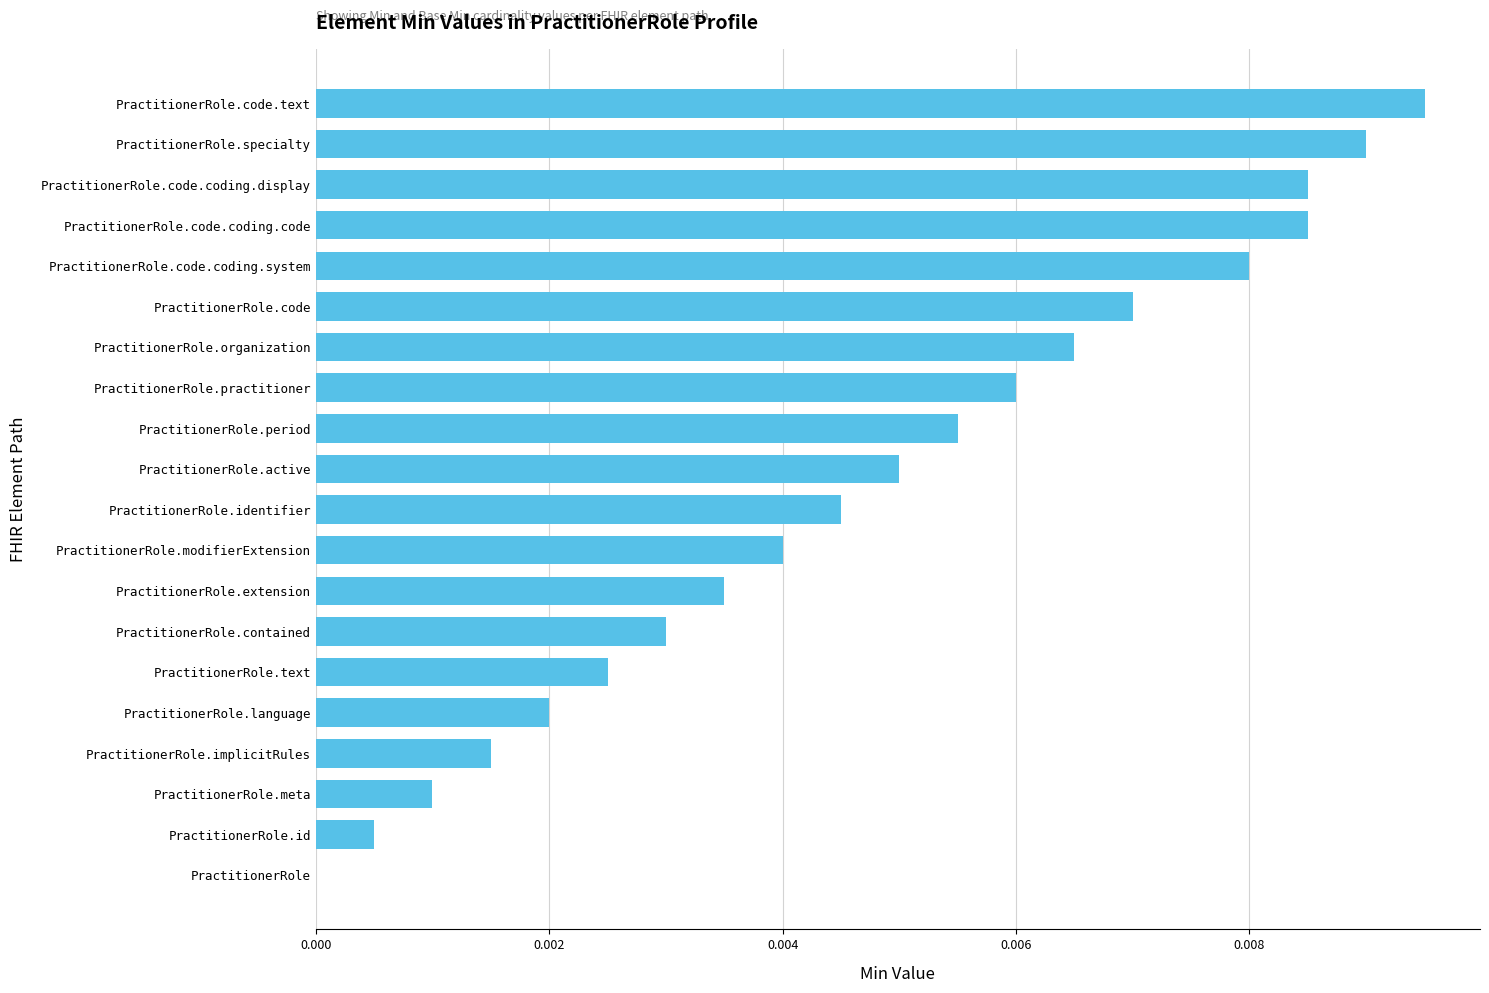

The value at PractitionerRole.contained is 0.0. True or false?

True